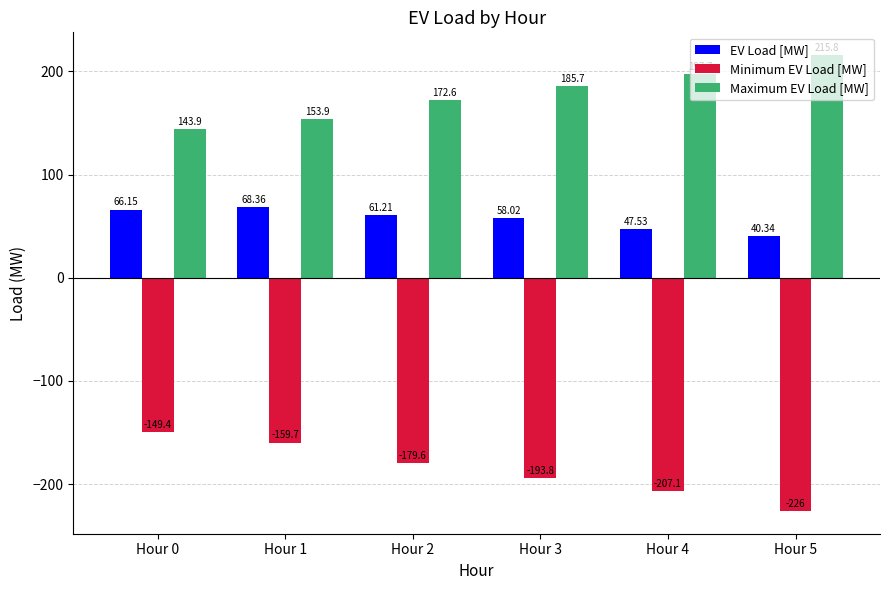

True or false: EV Load [MW] has a value of 30.7 at Hour 3.

False